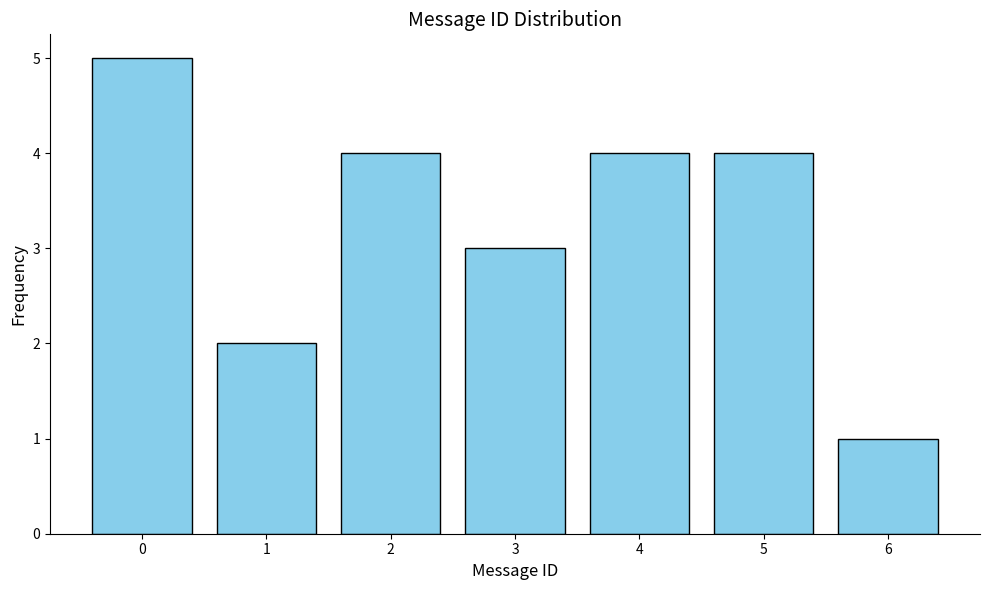

Reading left to right, transcribe this chart: for each bar, give the range it covers on the x-axis and its height. The values are not printed on the chart, so give them approximately, as read against the axis.

-0.5 to 0.5: 5
0.5 to 1.5: 2
1.5 to 2.5: 4
2.5 to 3.5: 3
3.5 to 4.5: 4
4.5 to 5.5: 4
5.5 to 6.5: 1